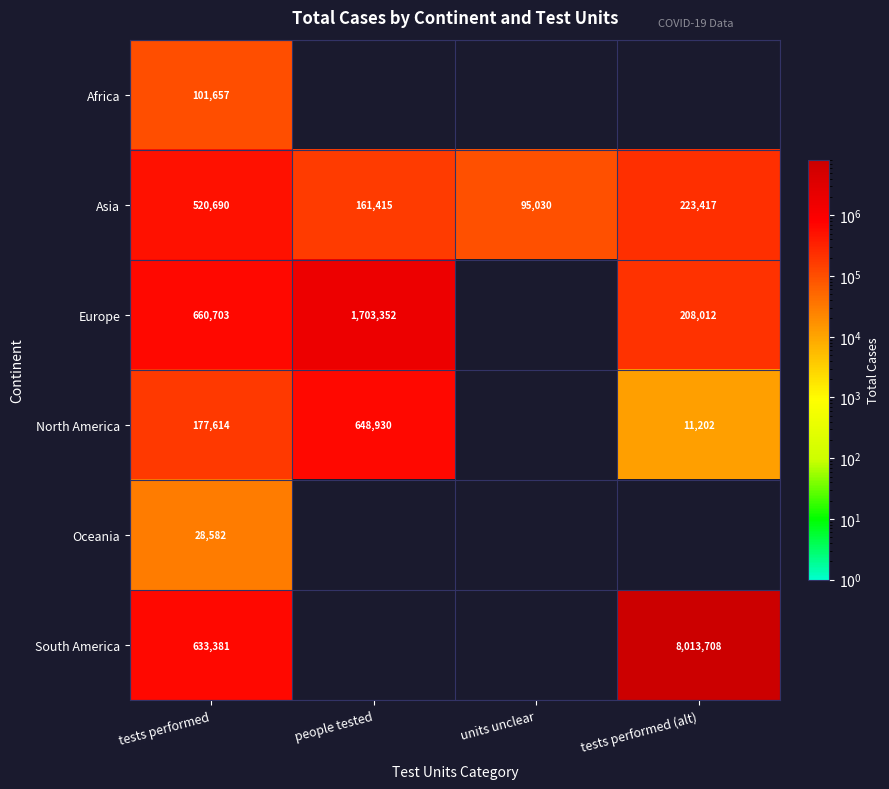

What is the smallest value displayed?

11202.0